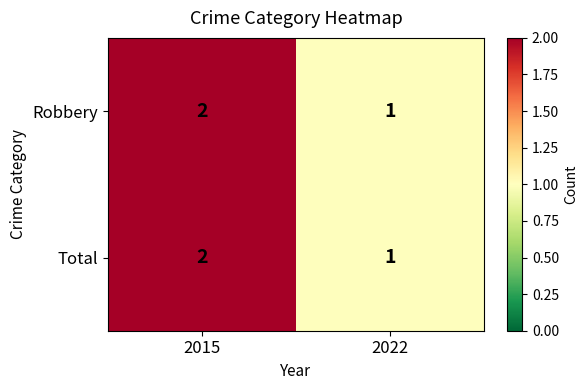

What is the sum of the Robbery values at 2022 and 2015?

3